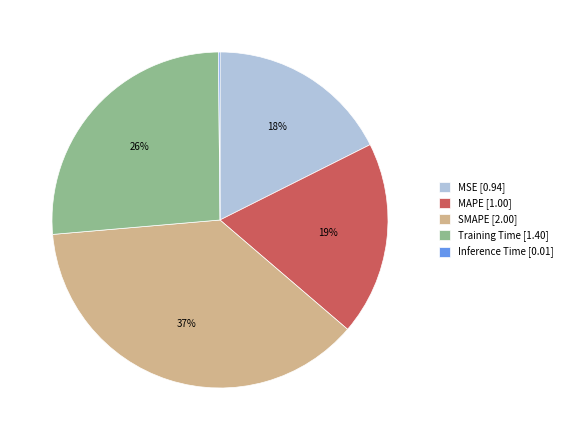

Is the sum of Training Time [1.40] and SMAPE [2.00] greater than half?

Yes